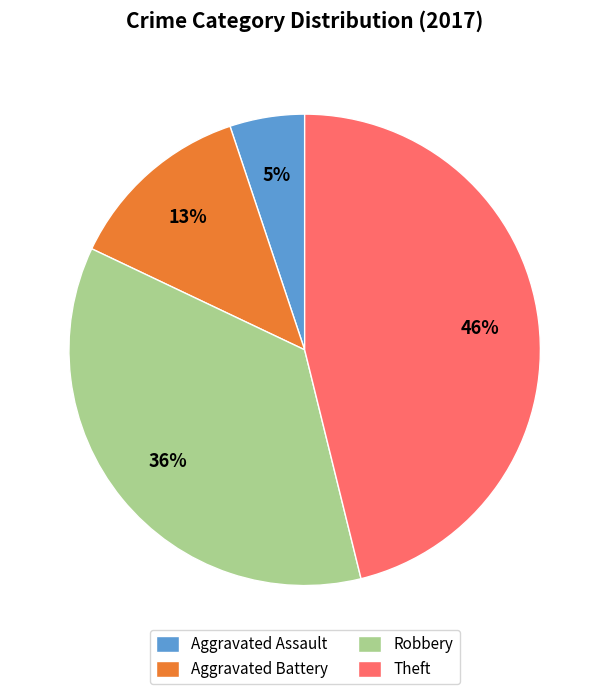

Combined, do Aggravated Battery and Robbery account for over 50%?

No